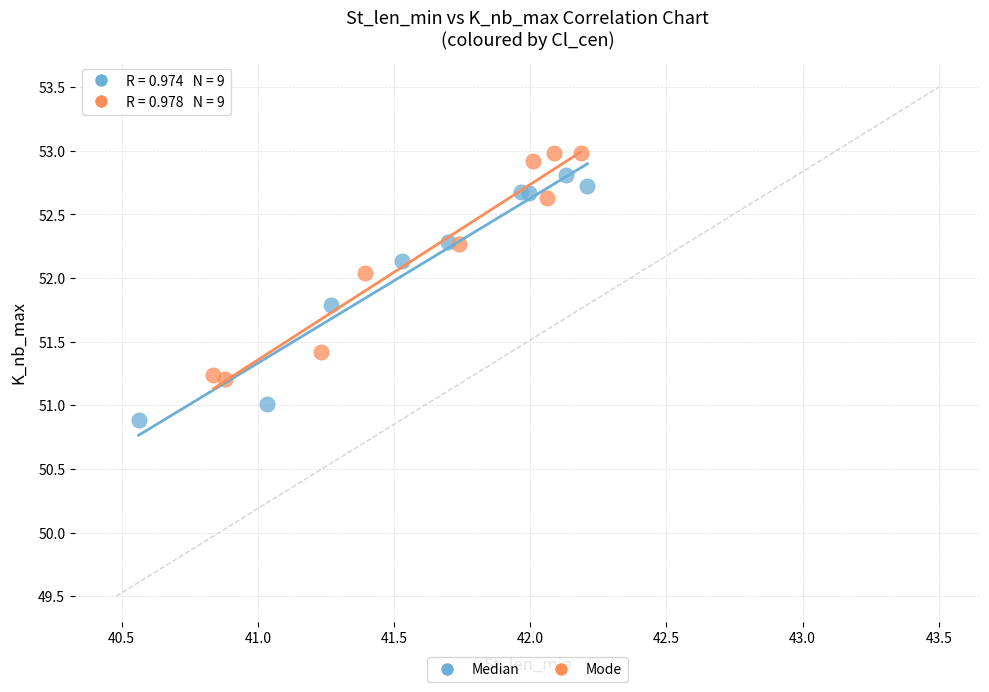

Which series reaches the minimum Y coordinate?

Median